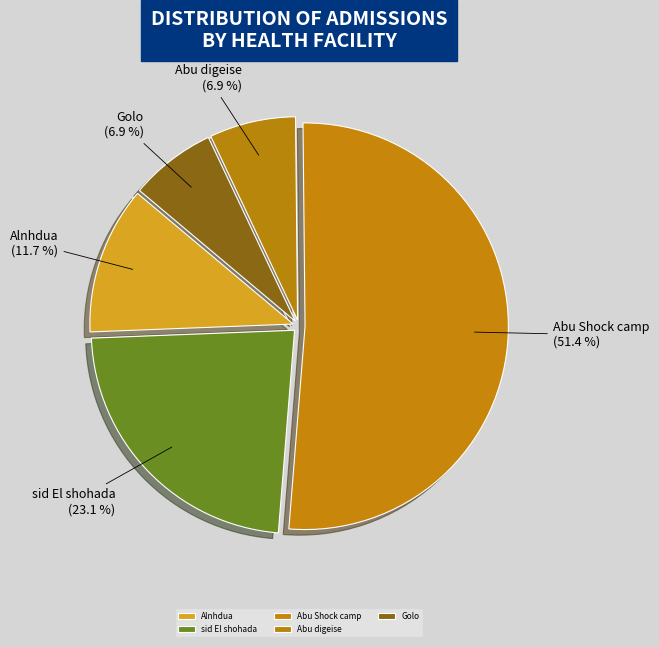

Between Abu digeise and Alnhdua, which is larger?

Alnhdua